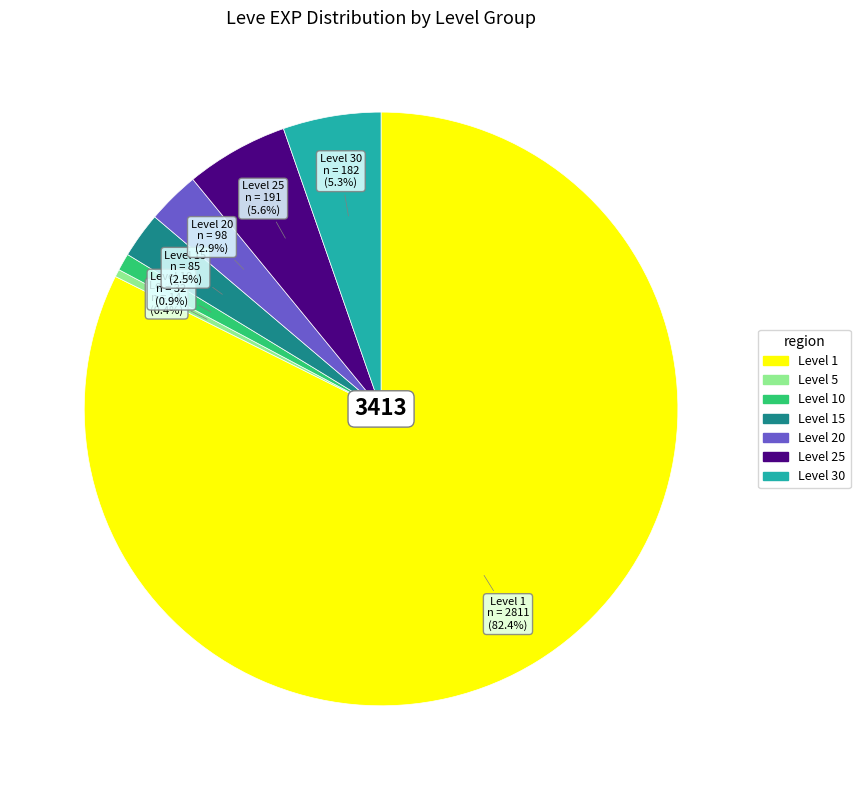

Is there any slice that represents more than half of the pie?

Yes